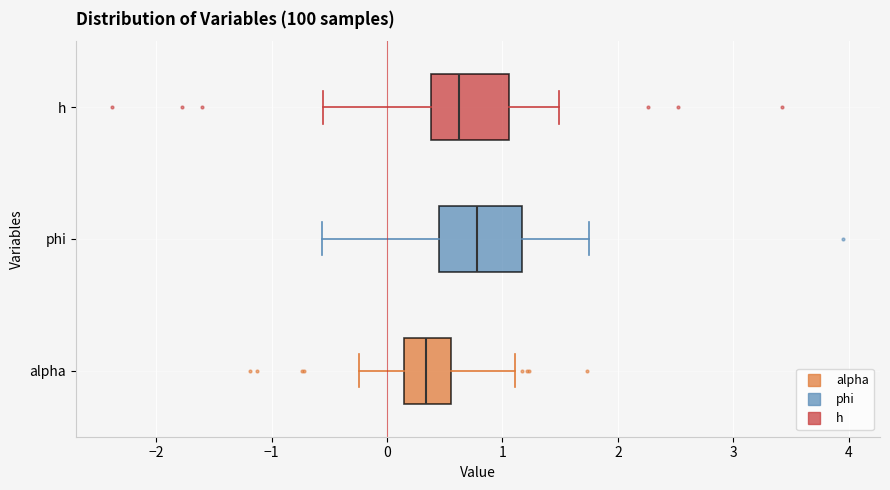

Reading bottom to top, transcribe this box plot: for each box, give where its median line is, the range the box spans, and where its two whiskers end, as read against the x-axis. The values are not printed on the chart, so give them approximately, as read against the axis.

alpha: median 0.3, box 0.2 to 0.6, whiskers -0.2 to 1.1
phi: median 0.8, box 0.5 to 1.2, whiskers -0.6 to 1.8
h: median 0.6, box 0.4 to 1.1, whiskers -0.6 to 1.5